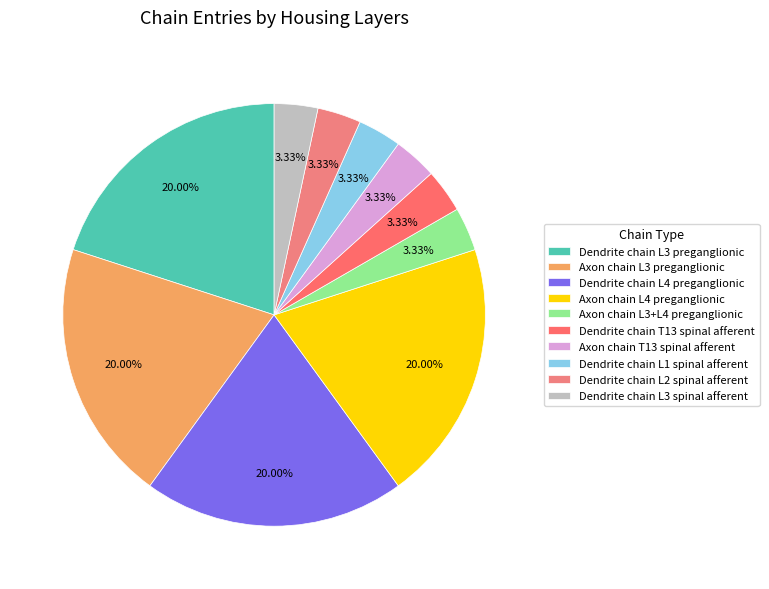

Count the number of slices in the pie.

10